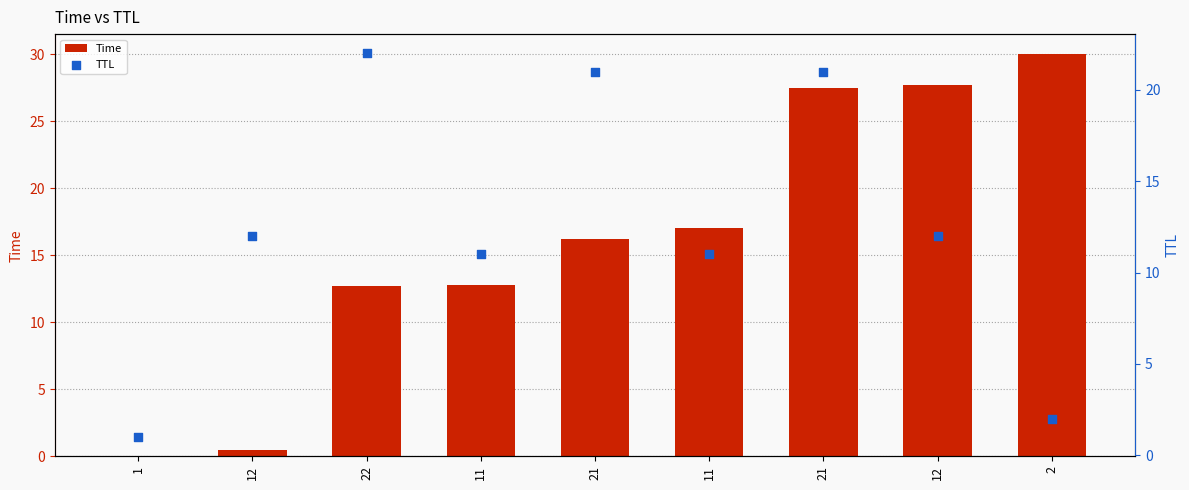

Which series reaches the maximum Y coordinate?

Time